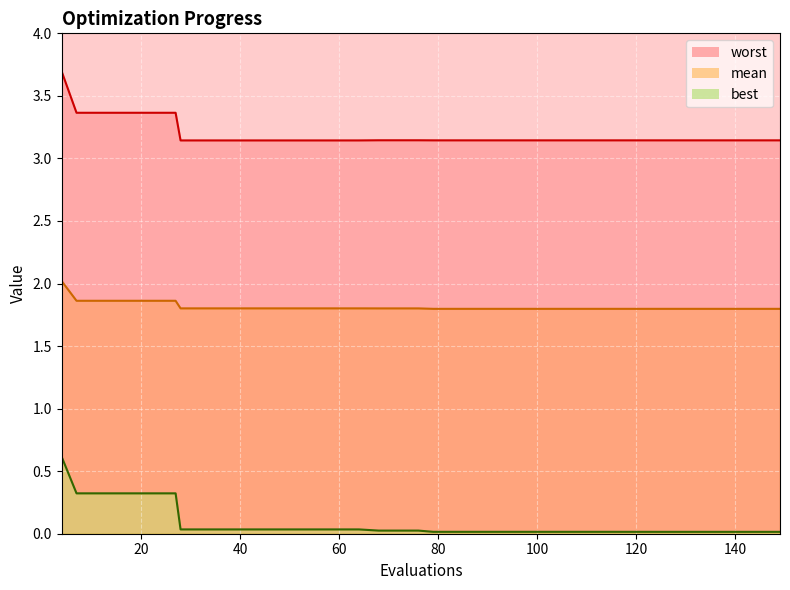

Rank the series at 115 from highest to lowest value.

worst, mean, best